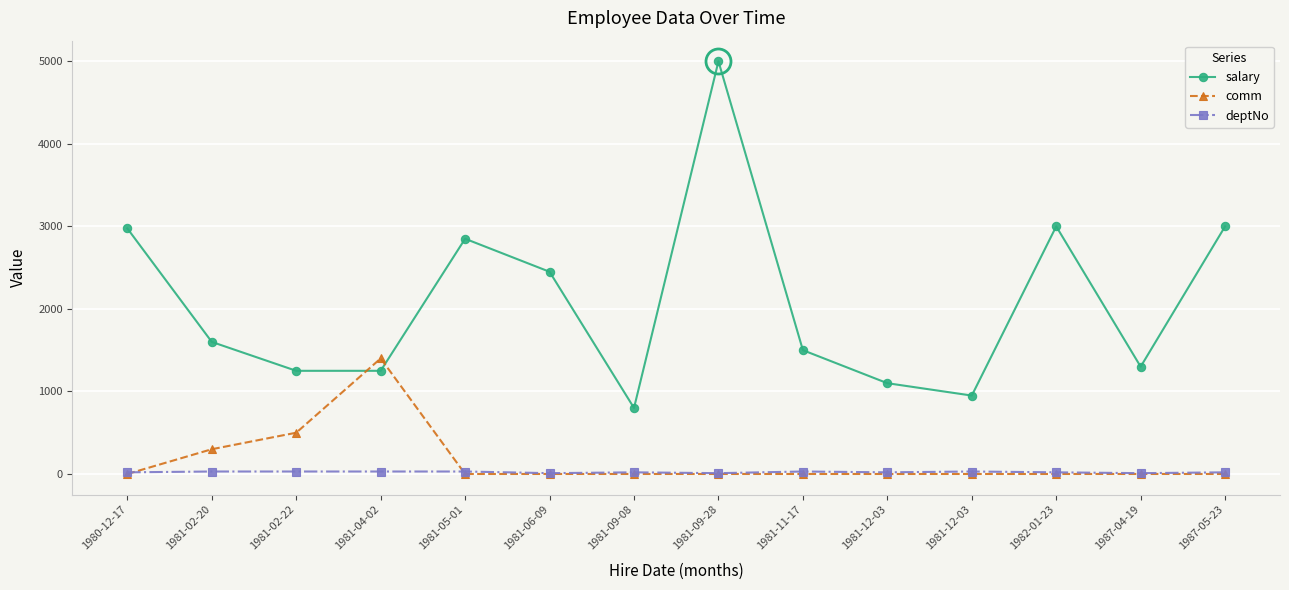

What is the difference between the maximum and minimum values in the comm series?

1400